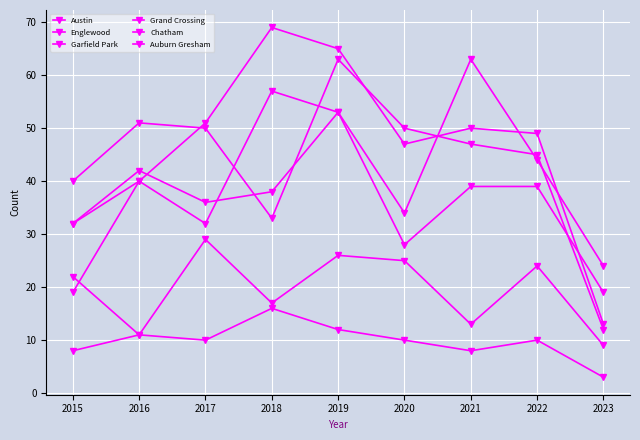

How many data points in Englewood are less than 47?

4